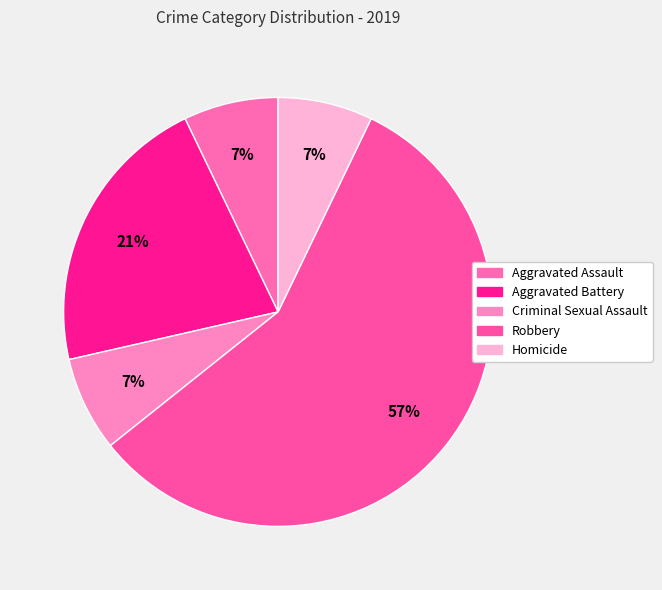

Which has a higher value, Aggravated Assault or Homicide?

Aggravated Assault